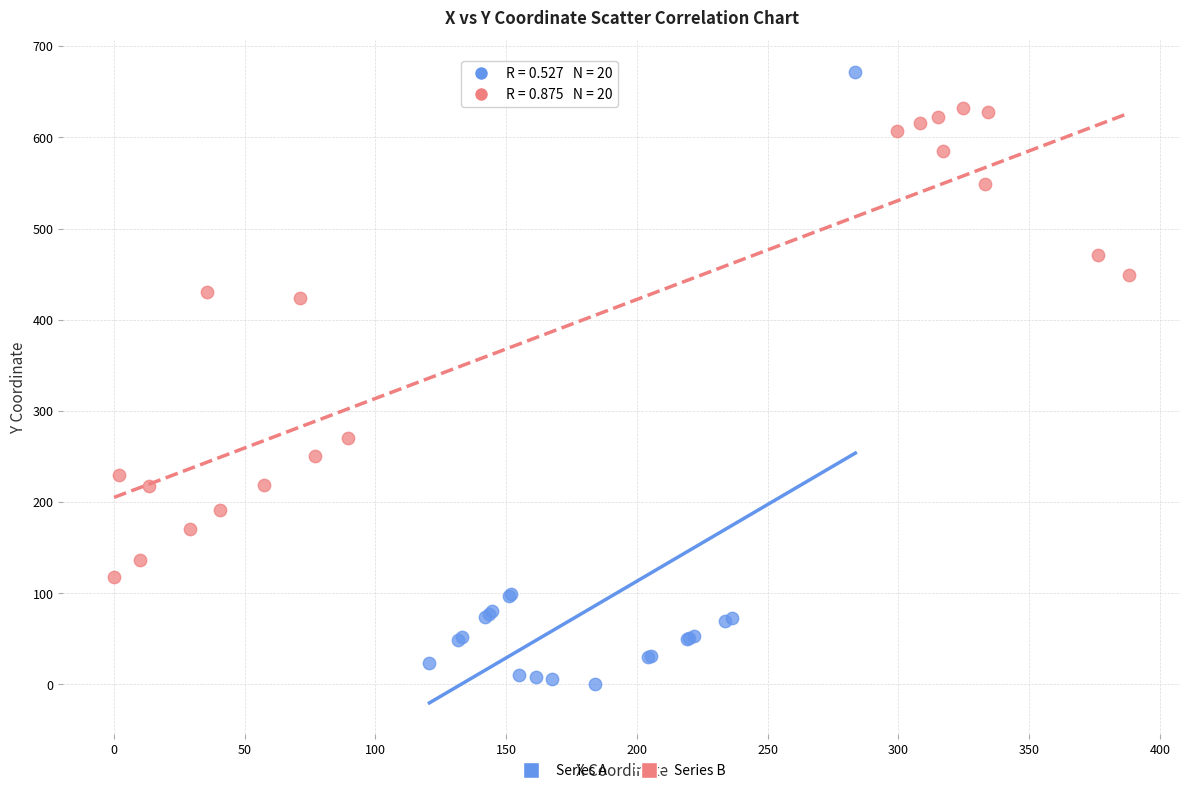

Which series reaches the minimum Y coordinate?

Series A